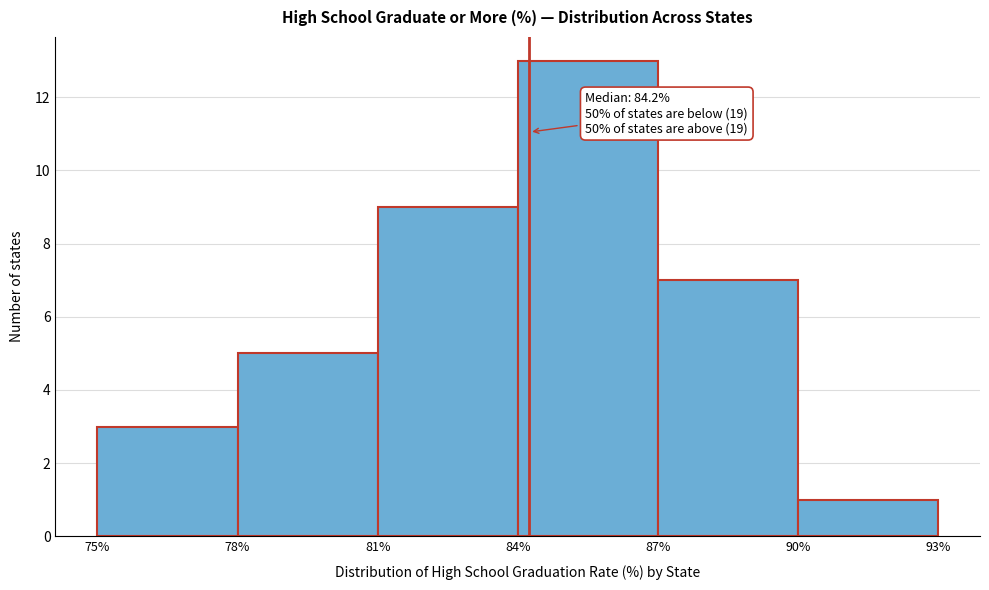

Which range on the x-axis has the tallest bar?

84% to 87%